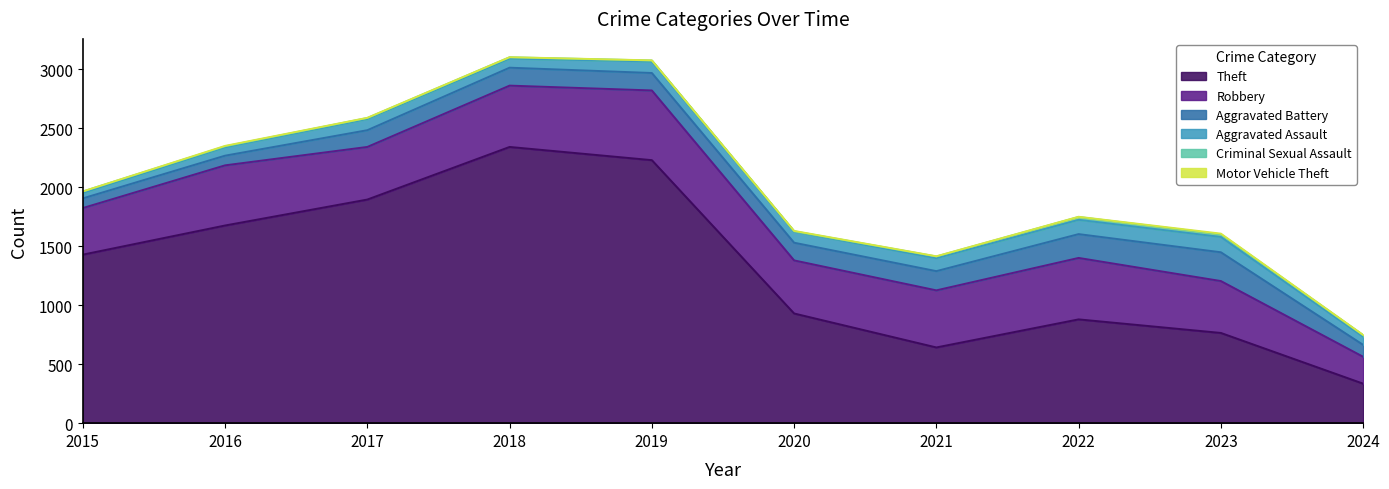

How many Motor Vehicle Theft values are between 1 and 3?

8